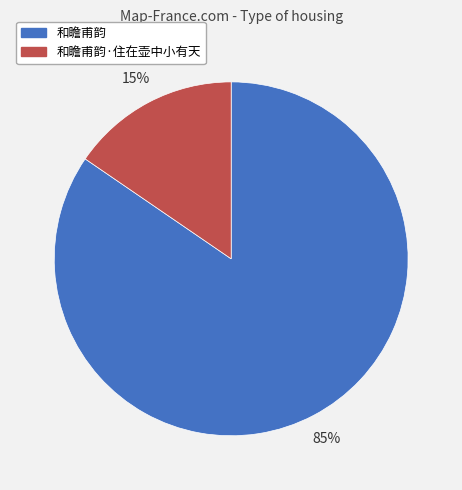

To the nearest percent, what is the combined percentage of 和瞻甫韵·住在壶中小有天 and 和瞻甫韵?

100%